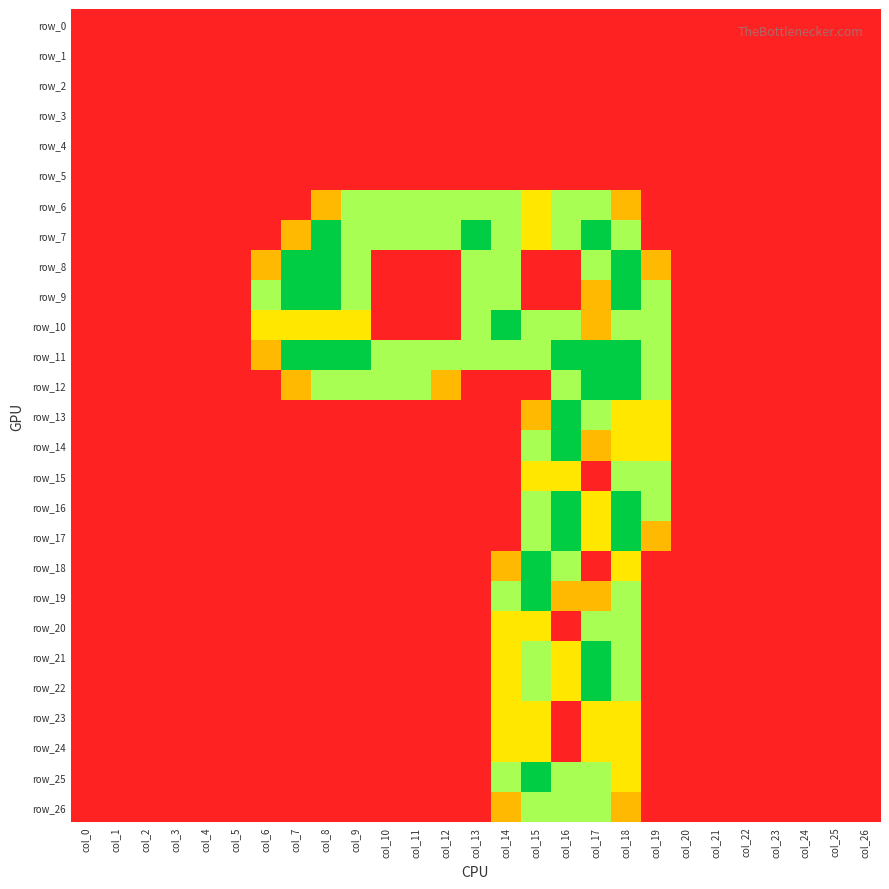

How many values in row_10 are above zero?

11